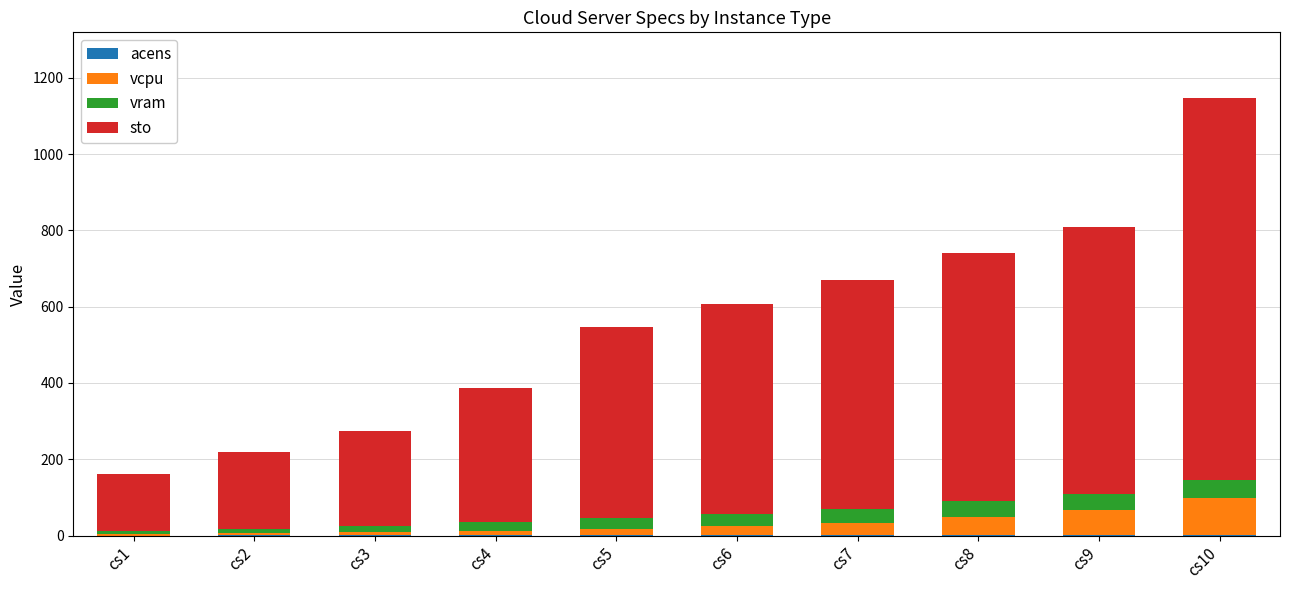

At which category is the sum across all series the highest?

cs10